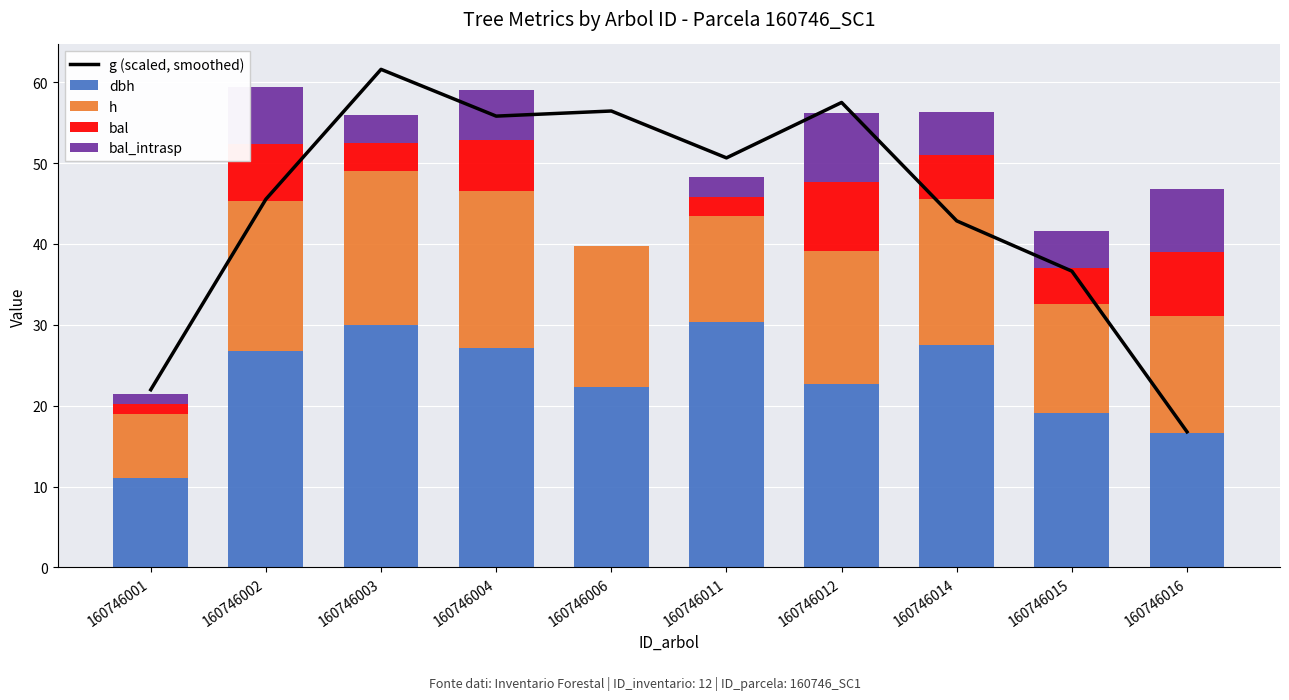

Is it true that bal equals 2.4 at 160746016?

False